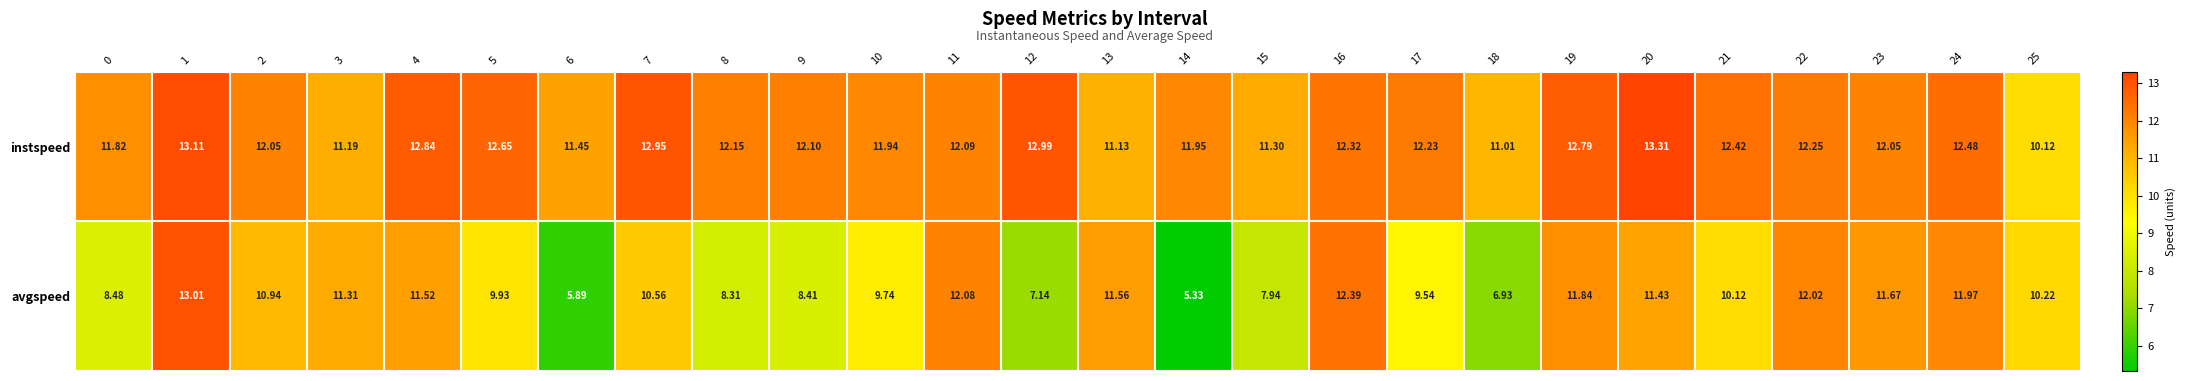

Is the value of avgspeed at 2 greater than the value of instspeed at 9?

No